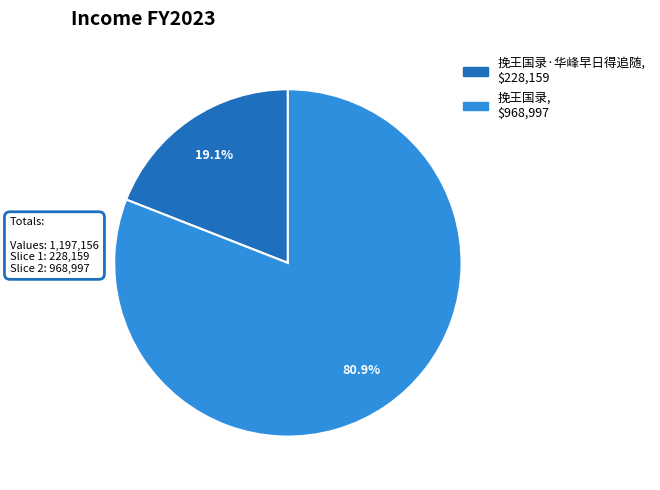

Does any single category account for the majority?

Yes